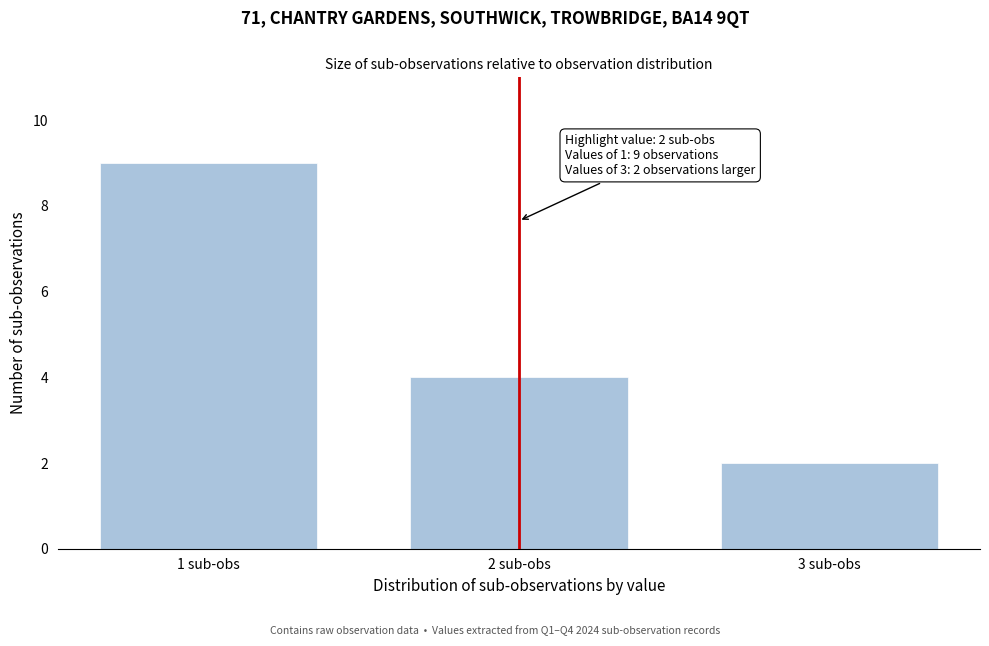

Reading left to right, transcribe all the data shown in this chart.

1 sub-obs=9	2 sub-obs=4	3 sub-obs=2